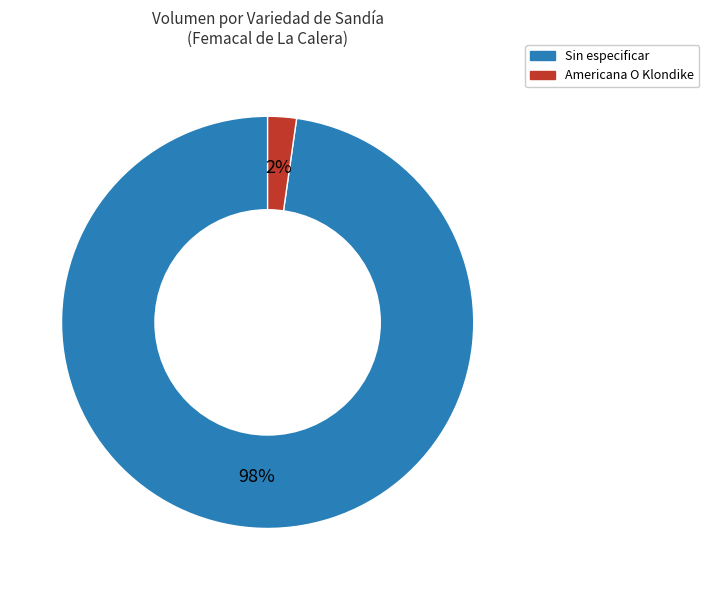

How many slices are in this pie chart?

2